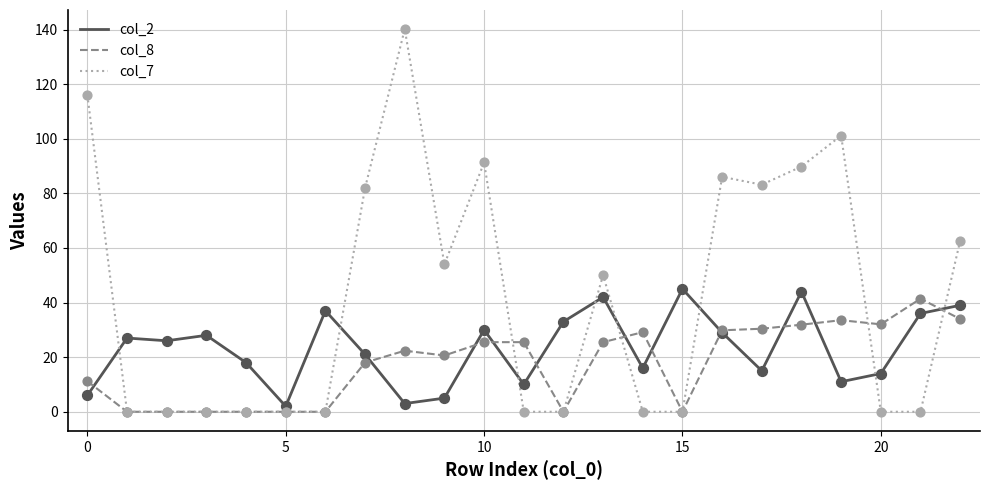

List the series in order of their overall mean, highest first.

col_7, col_2, col_8